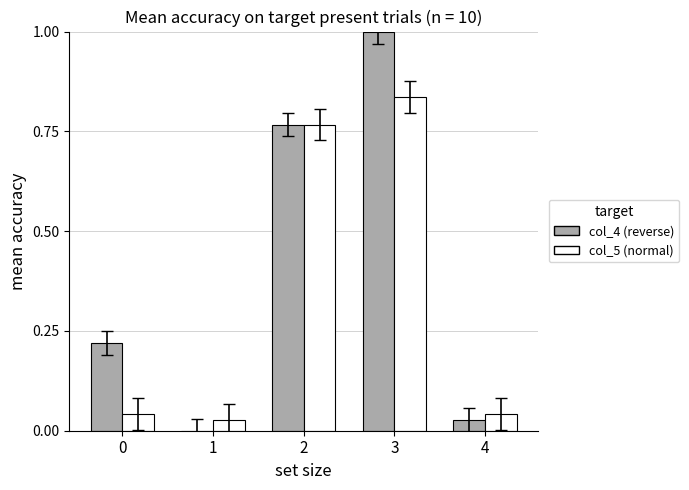

What is the total value across all series at 3?

1.8